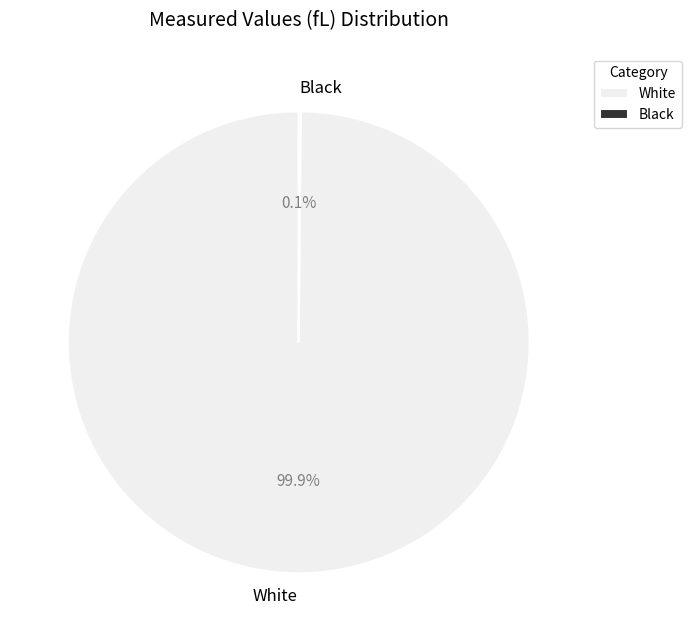

Is there any slice that represents more than half of the pie?

Yes